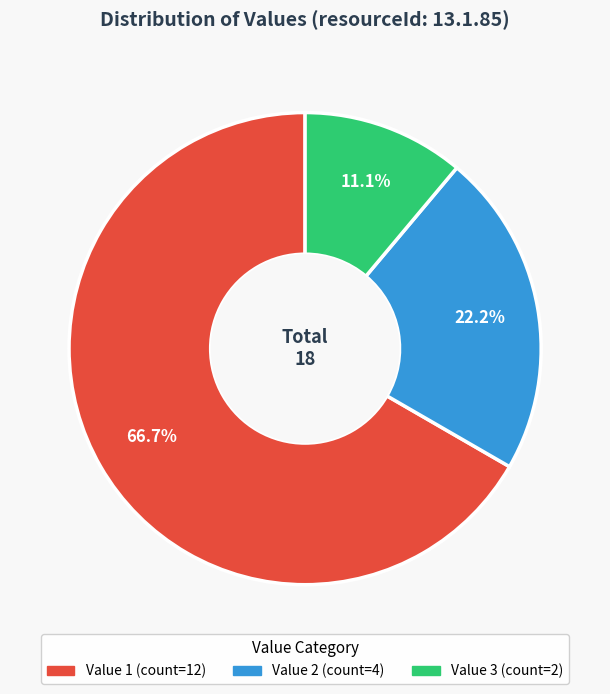

Does any single category account for the majority?

Yes